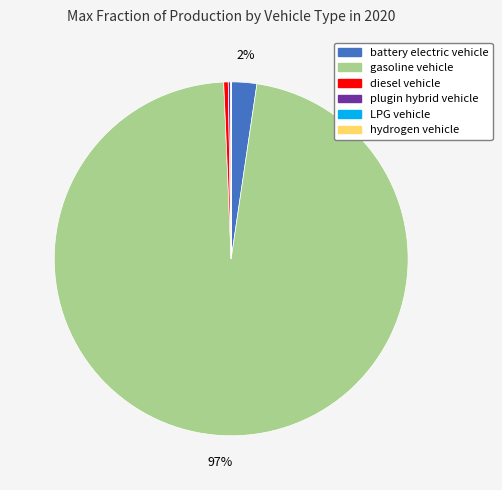

To the nearest percent, what is the average slice percentage?

17%